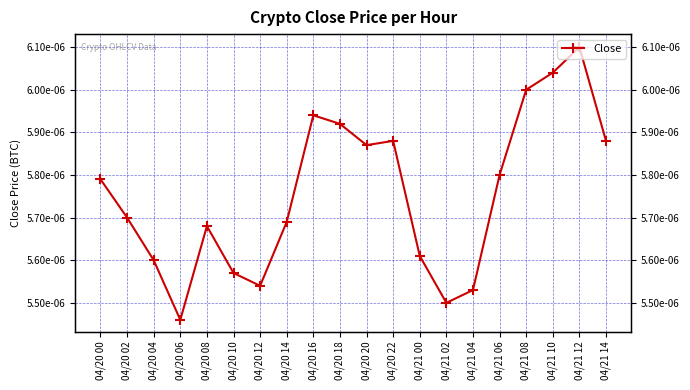

List the labels in order of value, smallest first.

04/20 06, 04/21 02, 04/21 04, 04/20 12, 04/20 10, 04/20 04, 04/21 00, 04/20 08, 04/20 14, 04/20 02, 04/20 00, 04/21 06, 04/20 20, 04/20 22, 04/21 14, 04/20 18, 04/20 16, 04/21 08, 04/21 10, 04/21 12